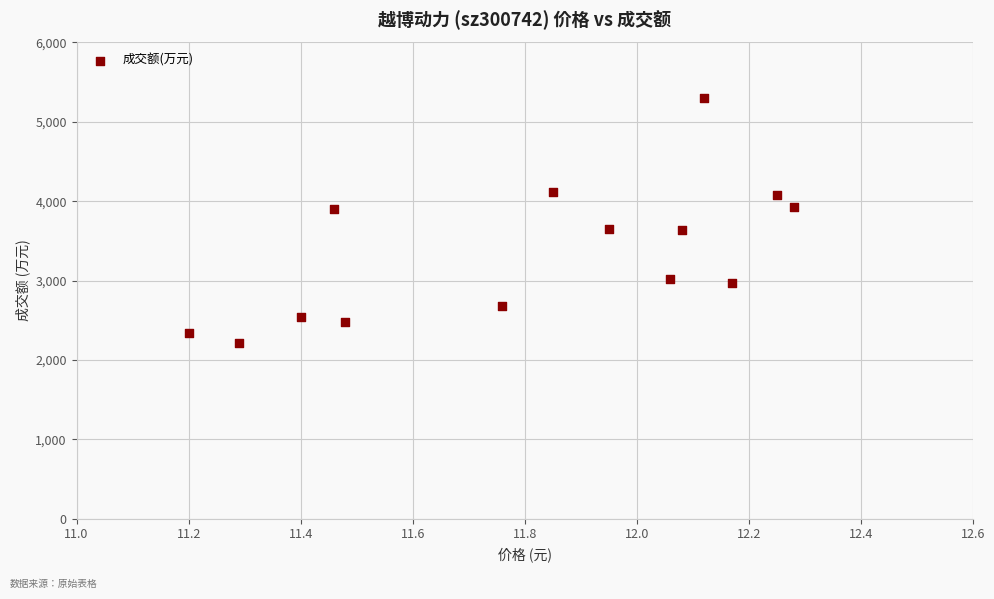

What is the range of Y values (max minus min)?

3079